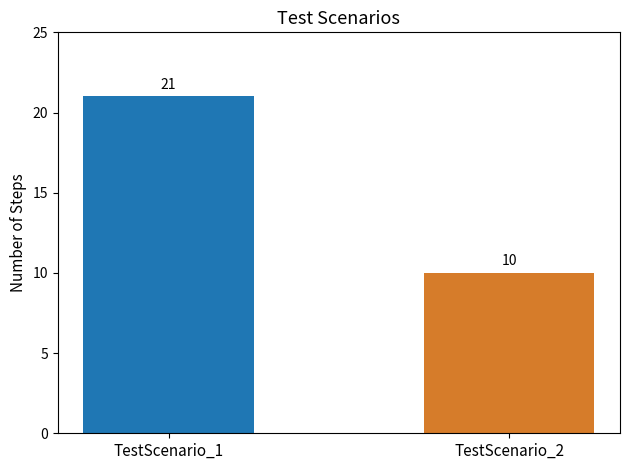

What is the greatest value displayed?

21